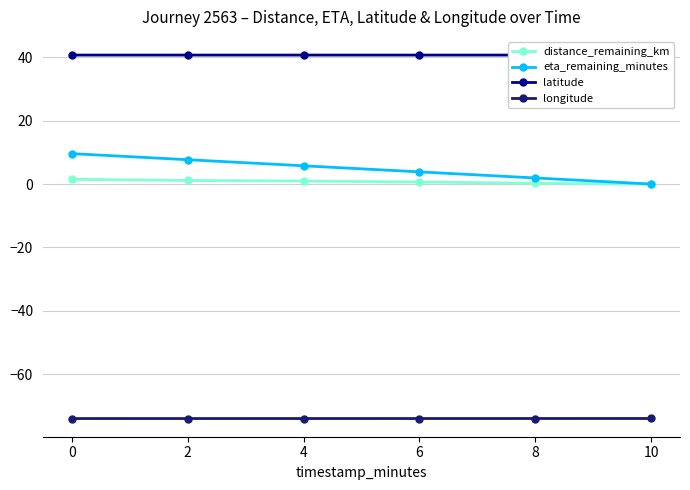

Which series has the widest spread of values?

eta_remaining_minutes